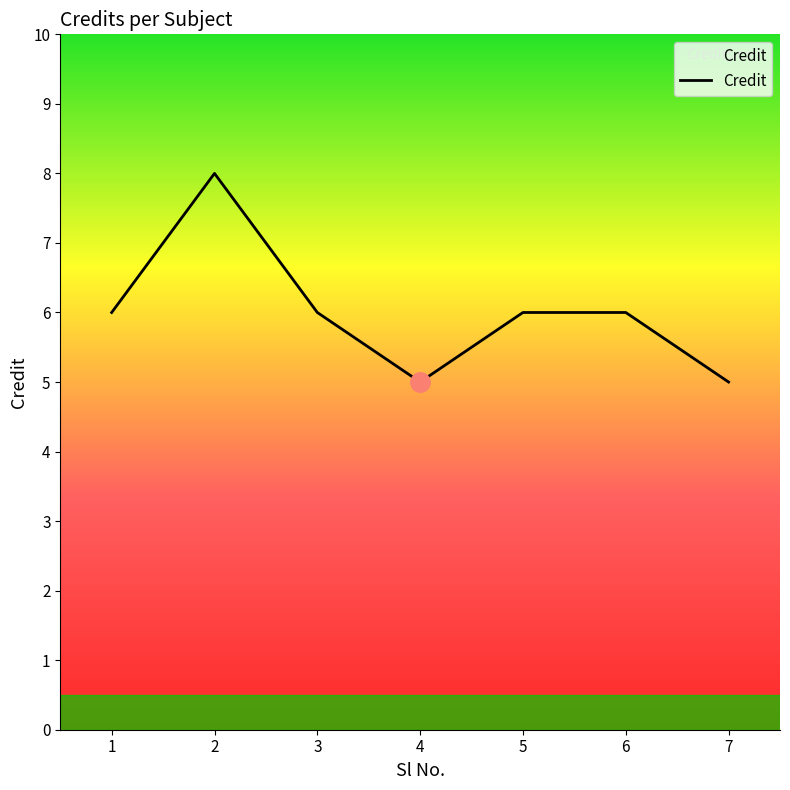

What is the minimum value shown in the chart?

5